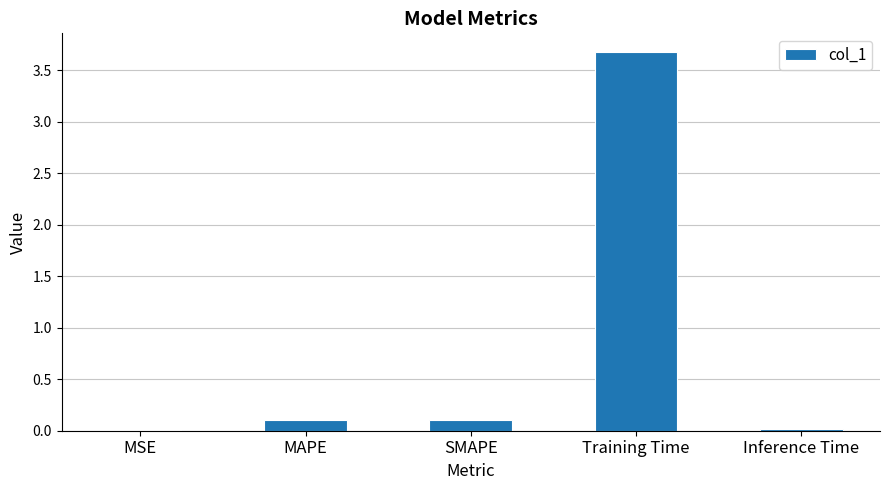

Which has a higher value, MAPE or Training Time?

Training Time